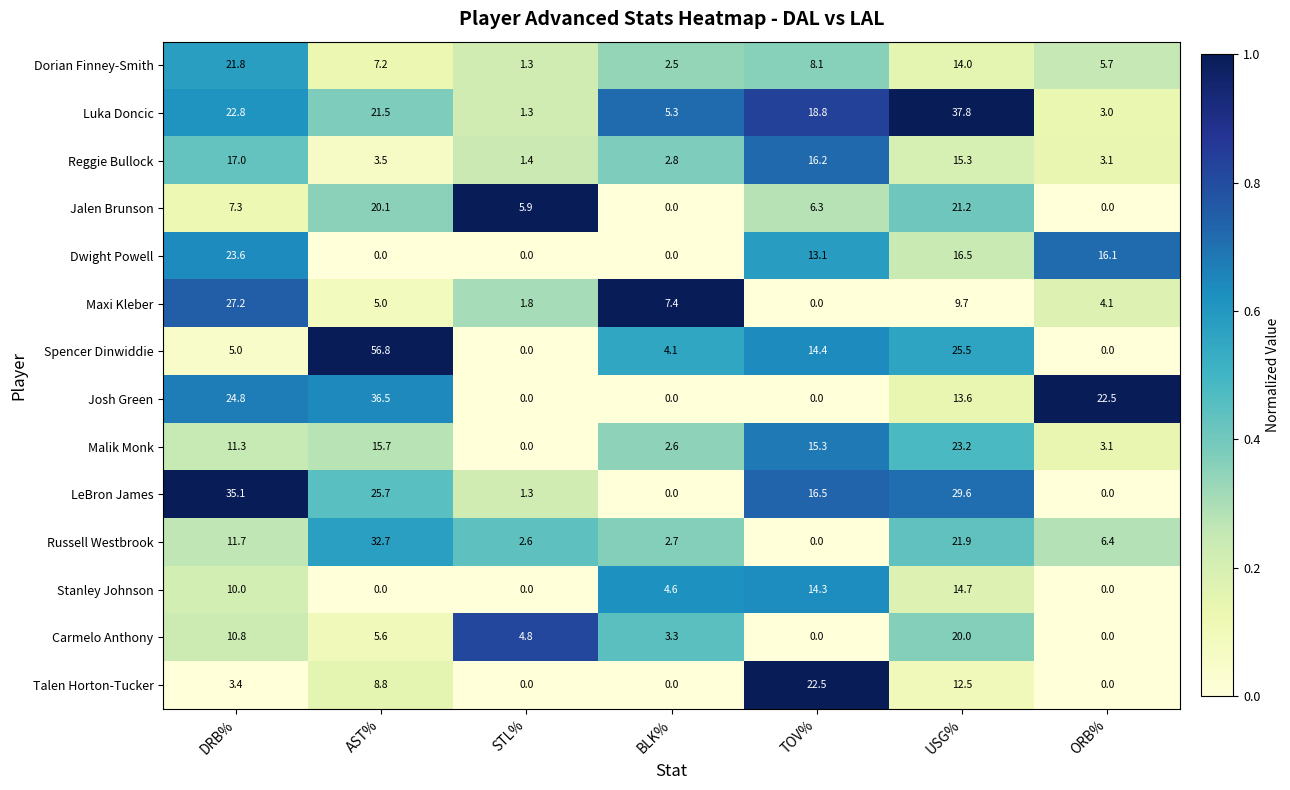

Rank the series by their maximum value, from highest to lowest.

Spencer Dinwiddie, Luka Doncic, Josh Green, LeBron James, Russell Westbrook, Maxi Kleber, Dwight Powell, Malik Monk, Talen Horton-Tucker, Dorian Finney-Smith, Jalen Brunson, Carmelo Anthony, Reggie Bullock, Stanley Johnson